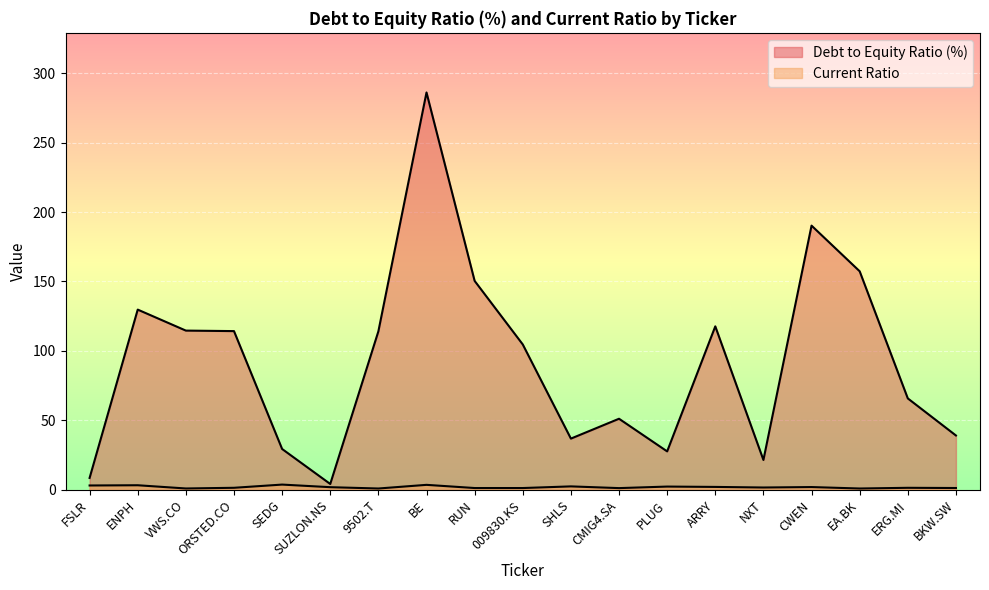

What is the difference between the second highest and second lowest values in the Current Ratio series?

2.6